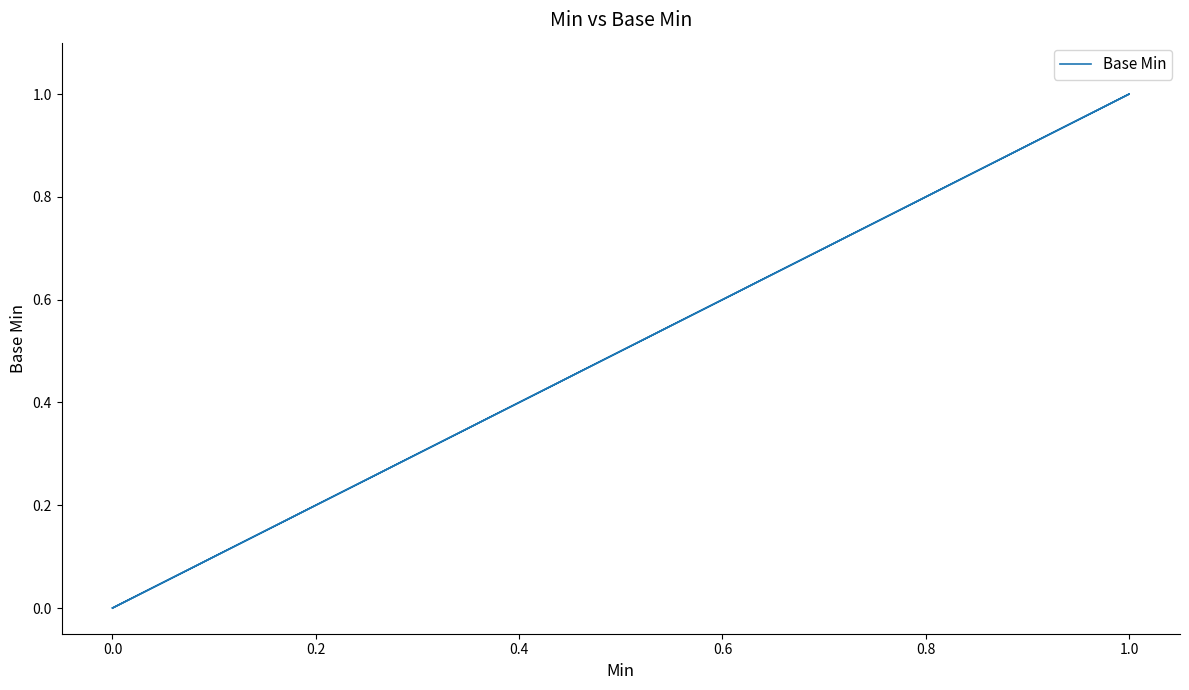

How many lines are shown in the chart?

1